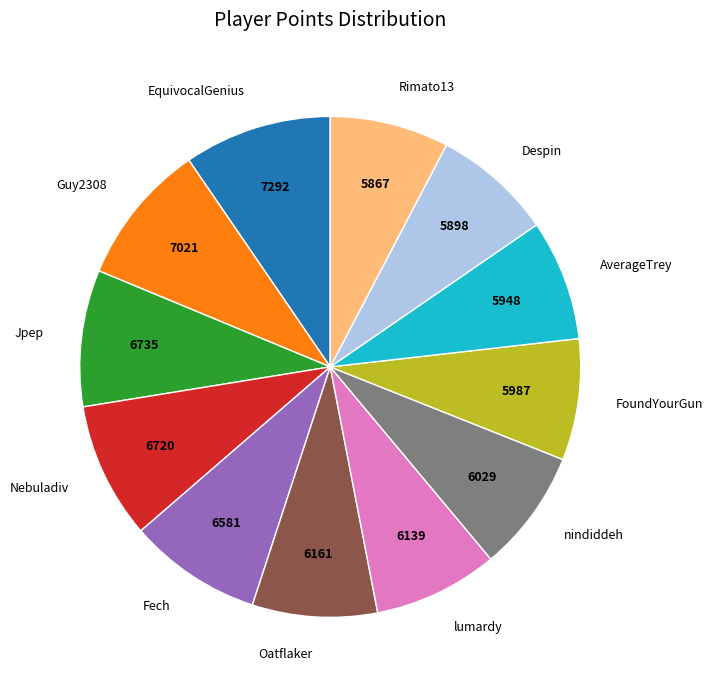

Does any single category account for the majority?

No